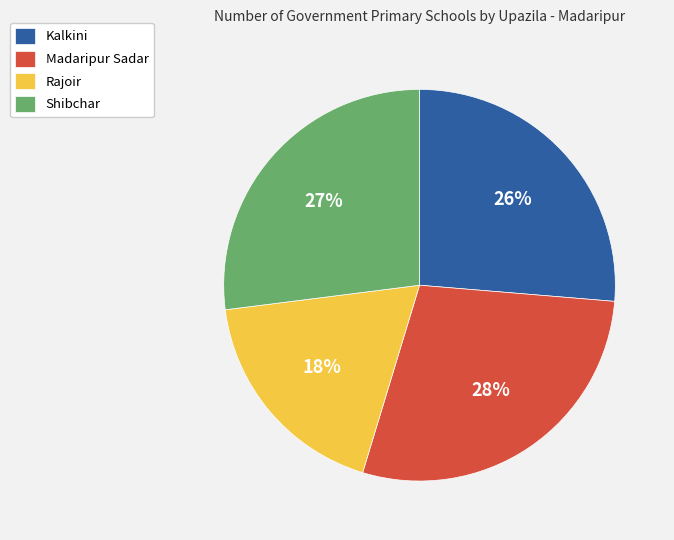

Combined, do Kalkini and Shibchar account for over 50%?

Yes